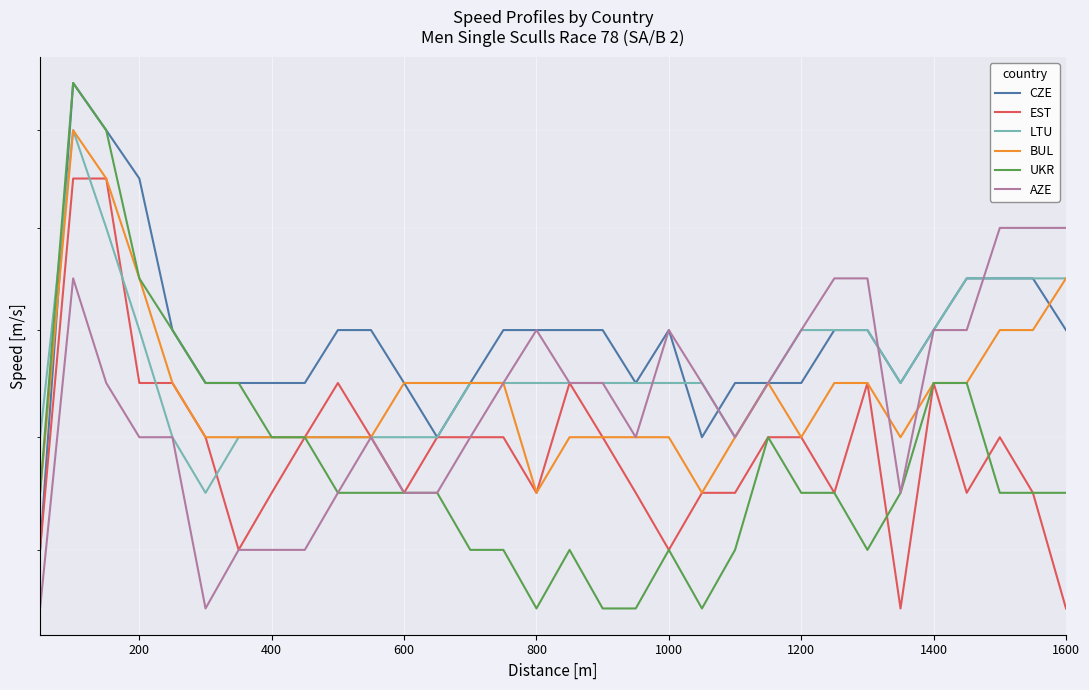

List the series in order of their peak value, lowest first.

AZE, EST, LTU, BUL, CZE, UKR